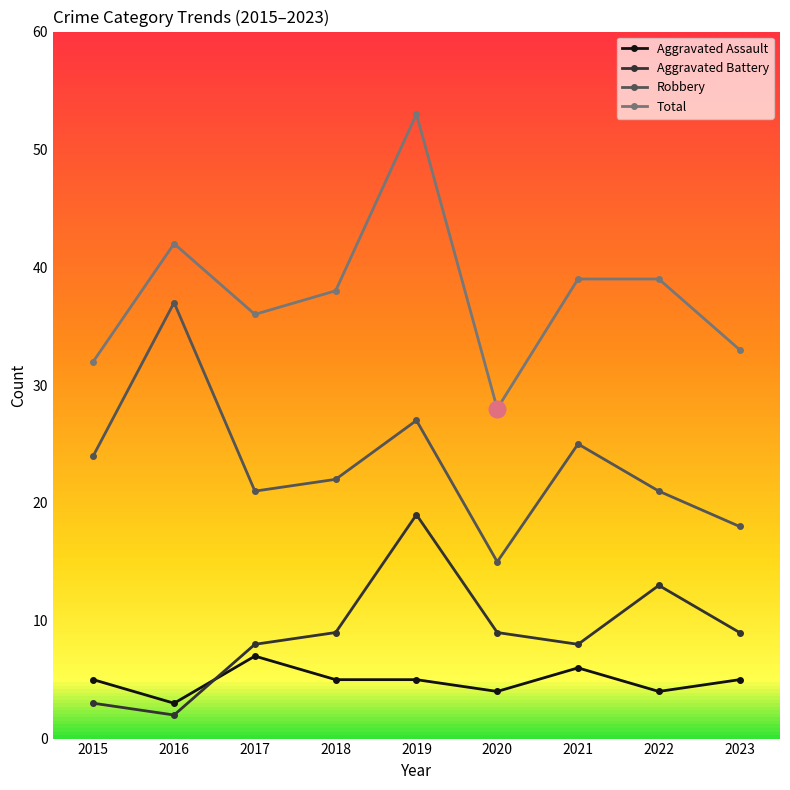

What is the difference between the maximum and minimum values in the Robbery series?

22